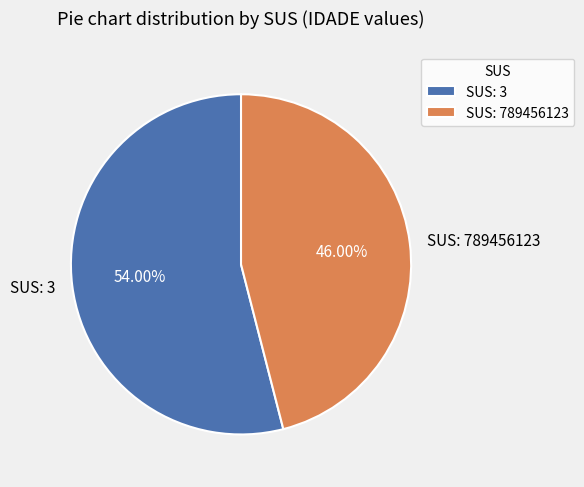

Combined, do SUS: 3 and SUS: 789456123 account for over 50%?

Yes